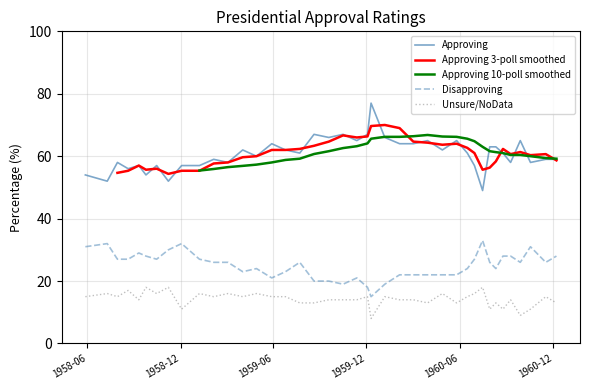

Which series has the largest range (max minus min)?

Approving